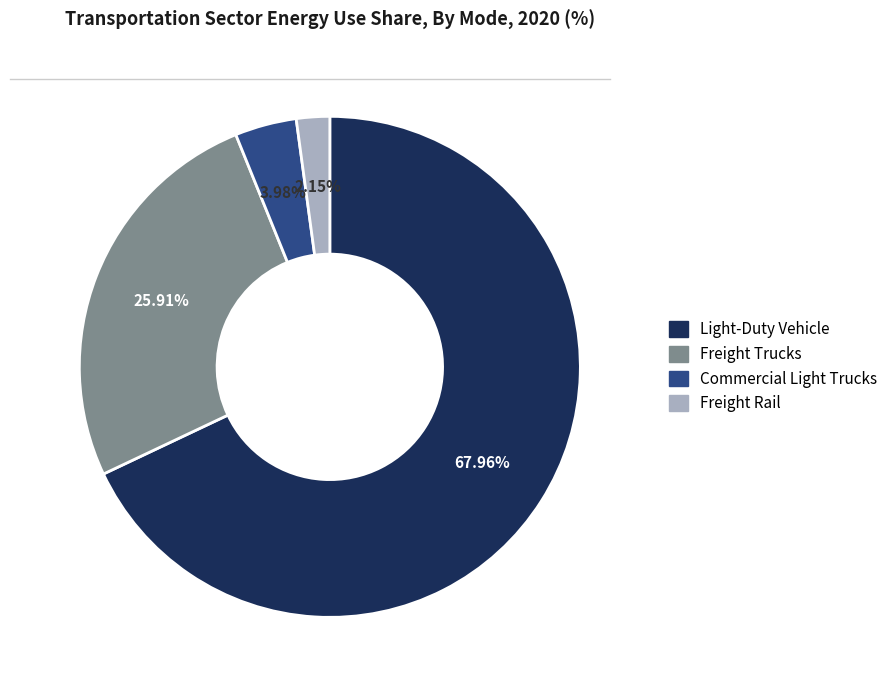

To the nearest percent, what portion does Commercial Light Trucks represent?

4%